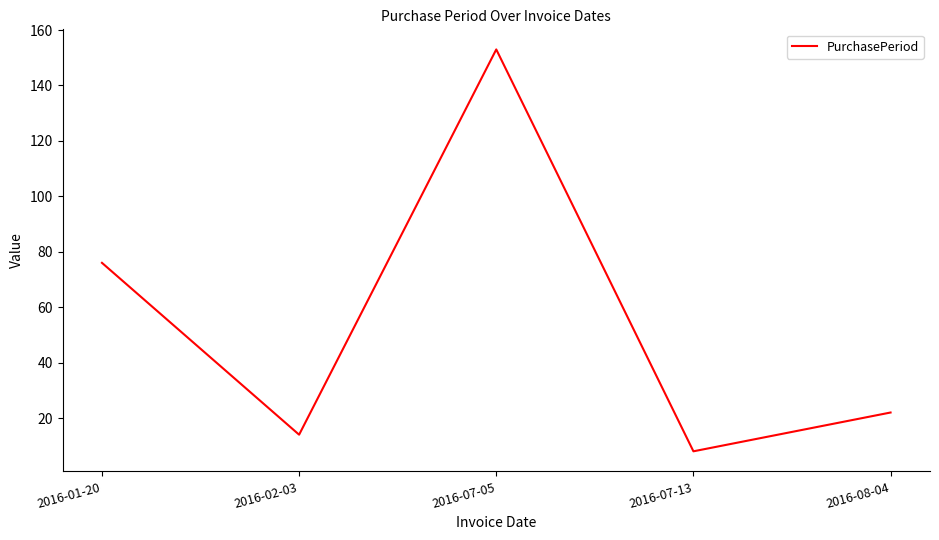

At which label is the value closest to 80?

2016-01-20